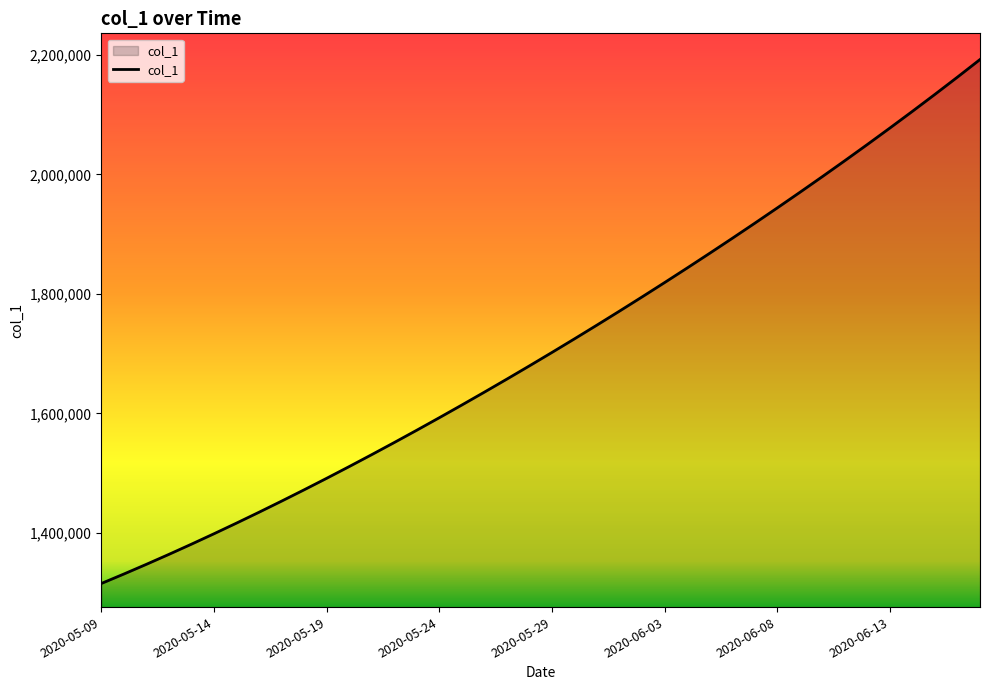

What is the greatest value displayed?

2192245.5